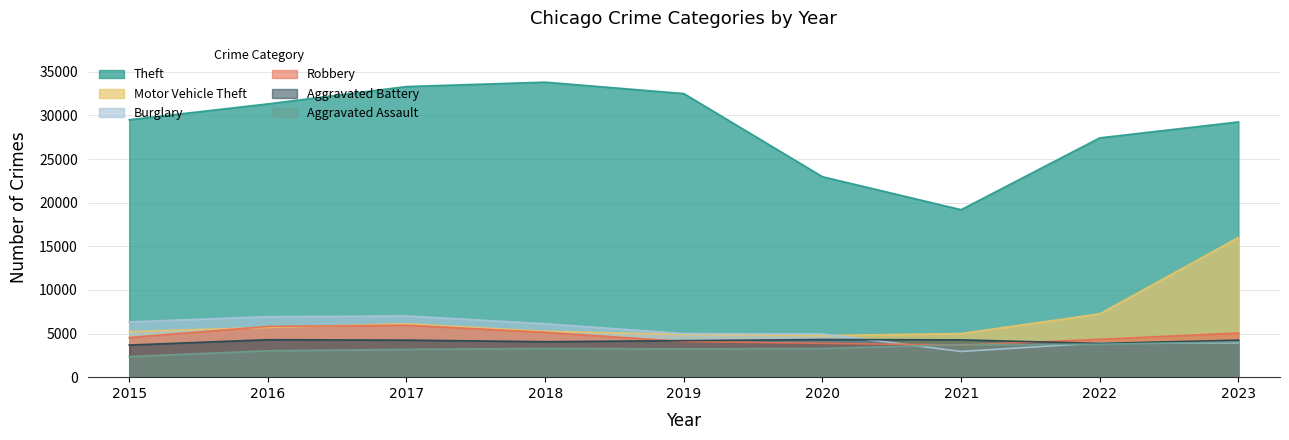

What is the value of the Robbery point at the 2nd from the left?

5815